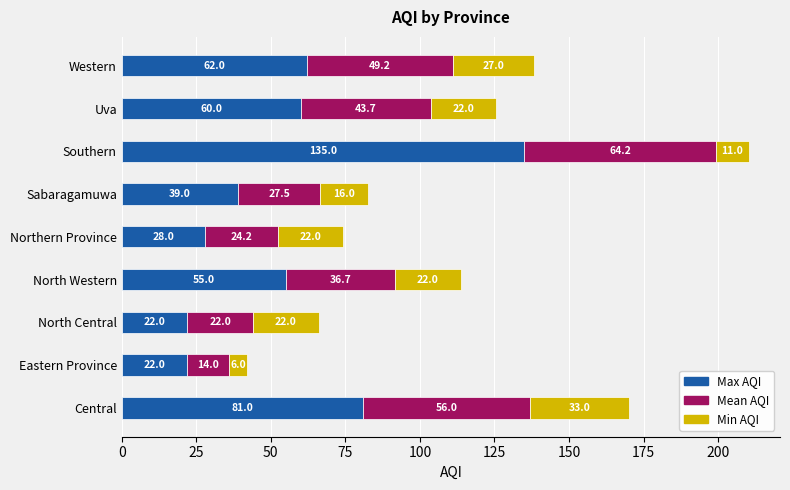

The Max AQI series shows 106.5 at Uva. True or false?

False